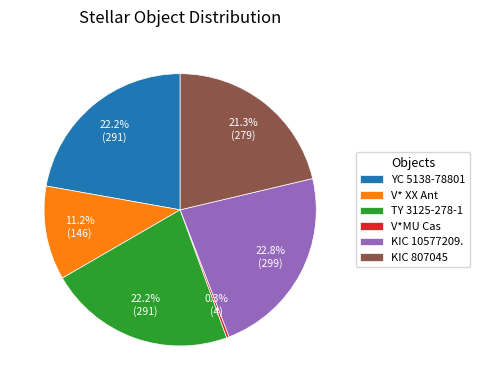

To the nearest percent, what is the difference between the KIC 807045 and V*MU Cas slice percentages?

21%